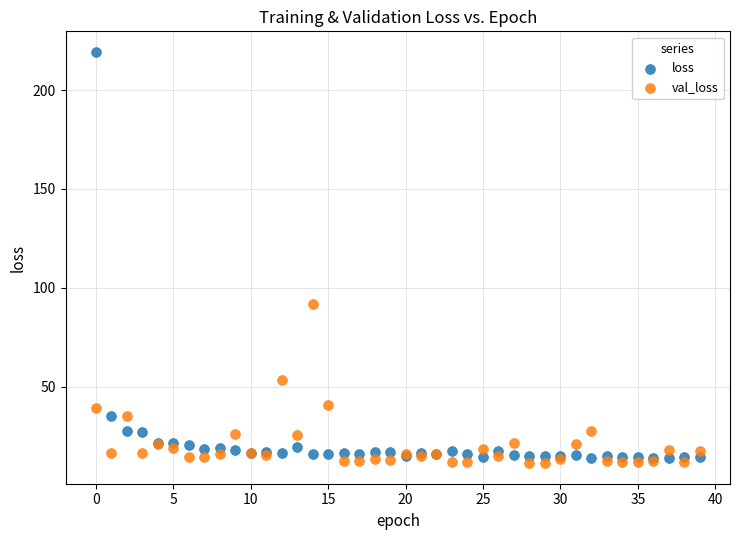

What are all the series names shown in the legend?

loss, val_loss